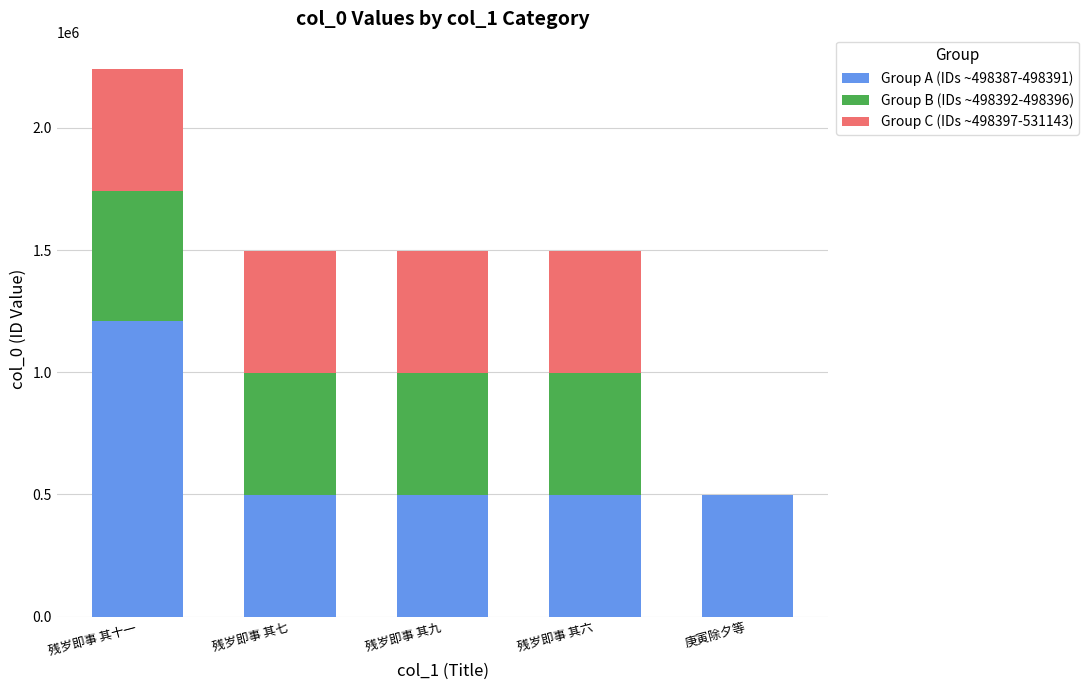

The value of Group A (IDs ~498387-498391) at 庚寅除夕等 is 159991. True or false?

False